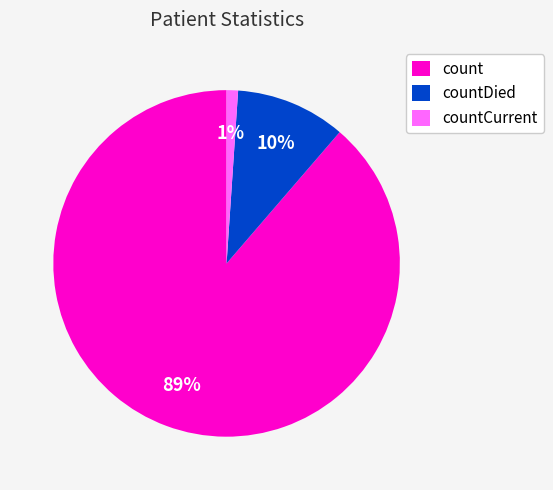

What is the largest slice in the pie chart?

count